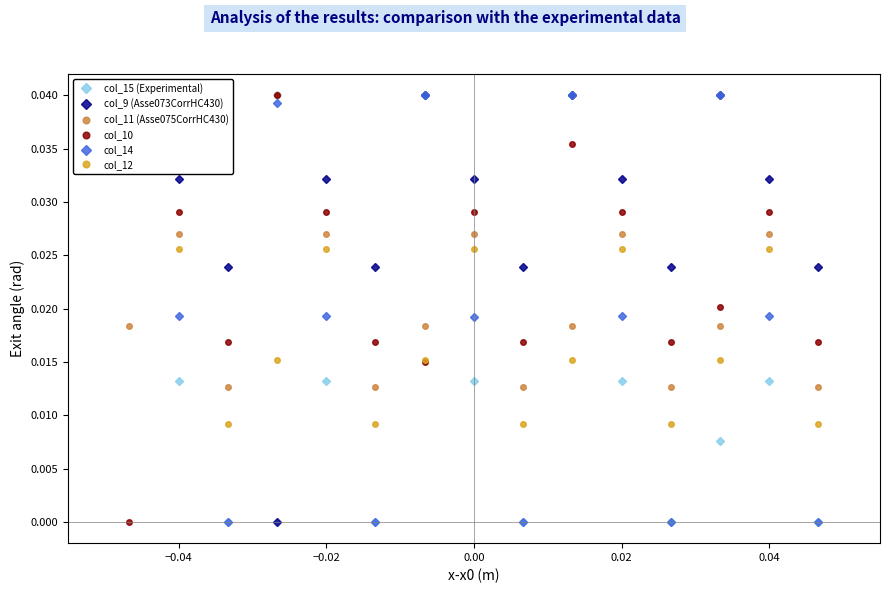

How many values in col_9 (Asse073CorrHC430) are above zero?

14